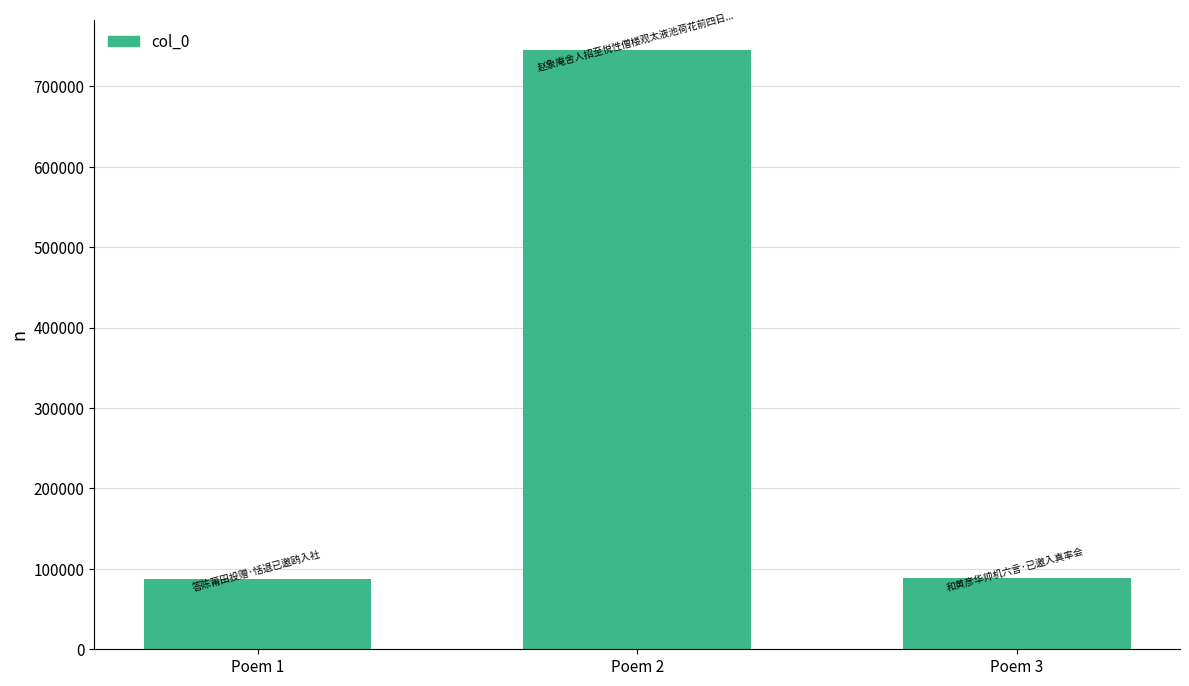

What is the minimum value shown in the chart?

87013